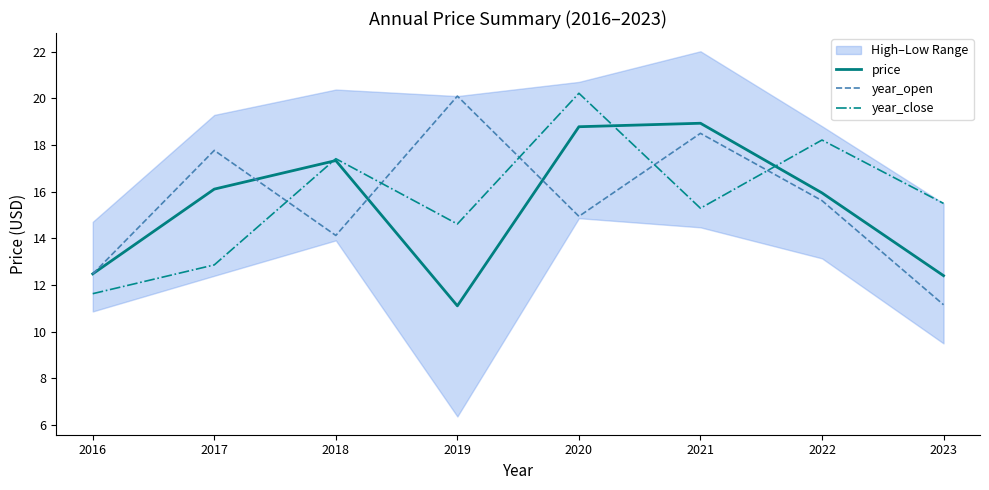

At which category does price reach its first local valley?

2019